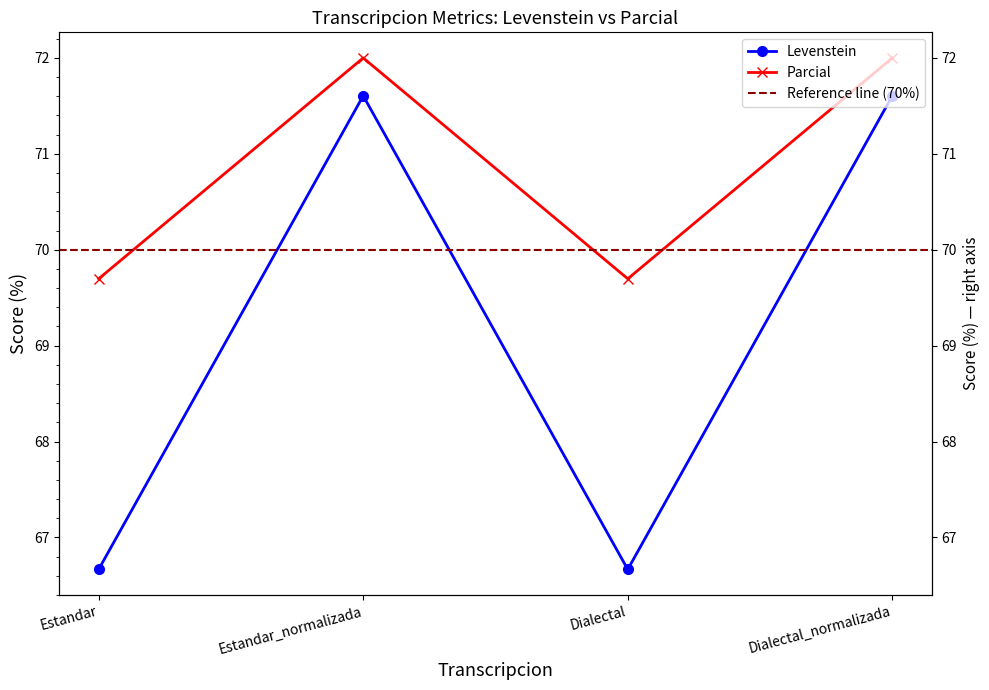

List the series in order of their overall mean, highest first.

Parcial, Levenstein